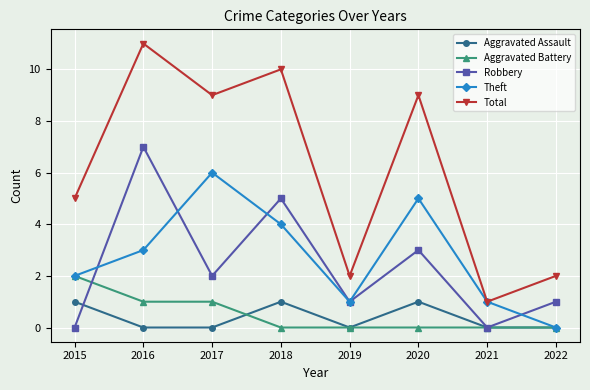

At how many categories does at least one series exceed 0?

8